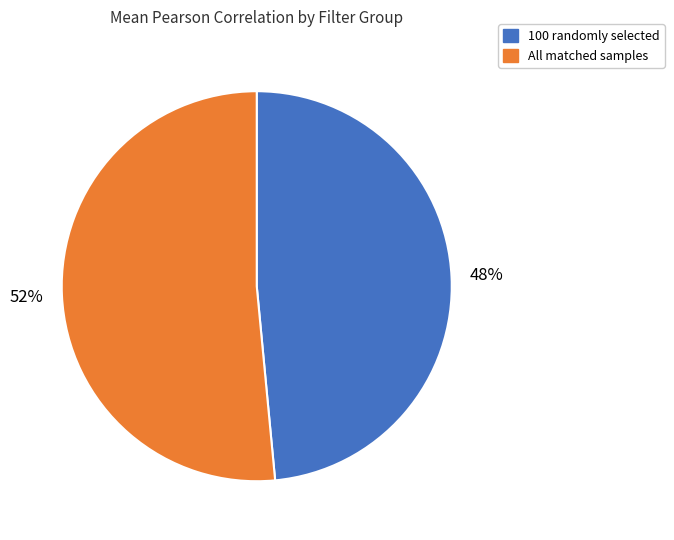

Which category has the smallest portion of the pie?

100 randomly selected